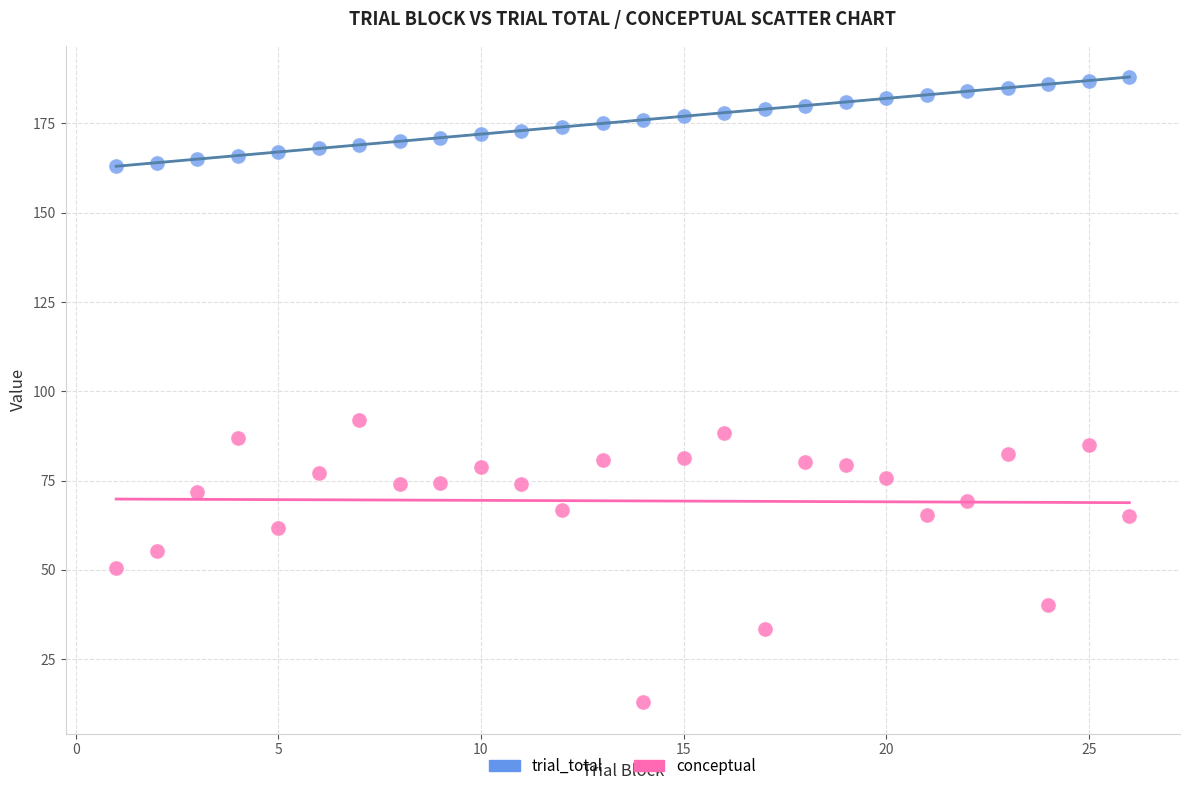

Across all series, what Y value is closest to 100?

92.0